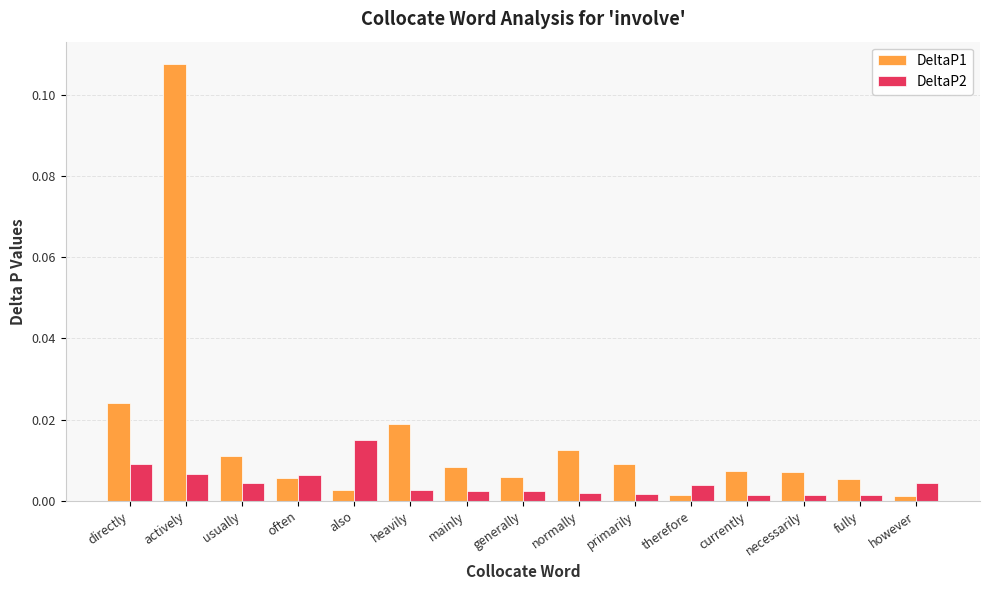

What is the label of the 13th bar from the right?

usually